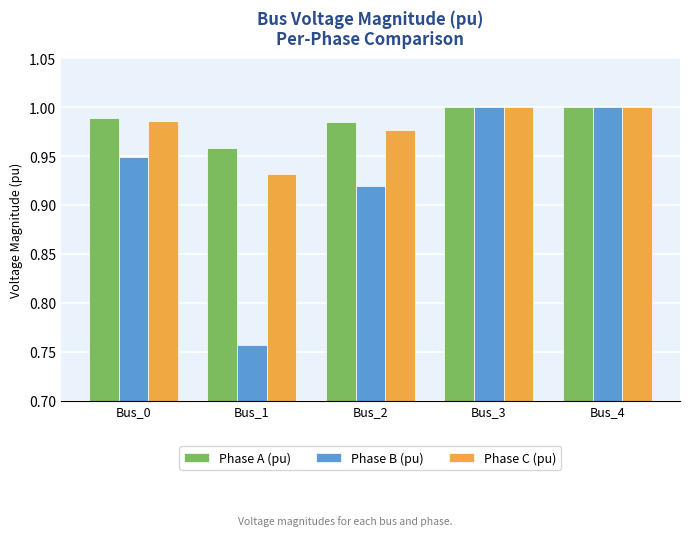

Which category has the lowest value in the Phase B (pu) series?

Bus_1